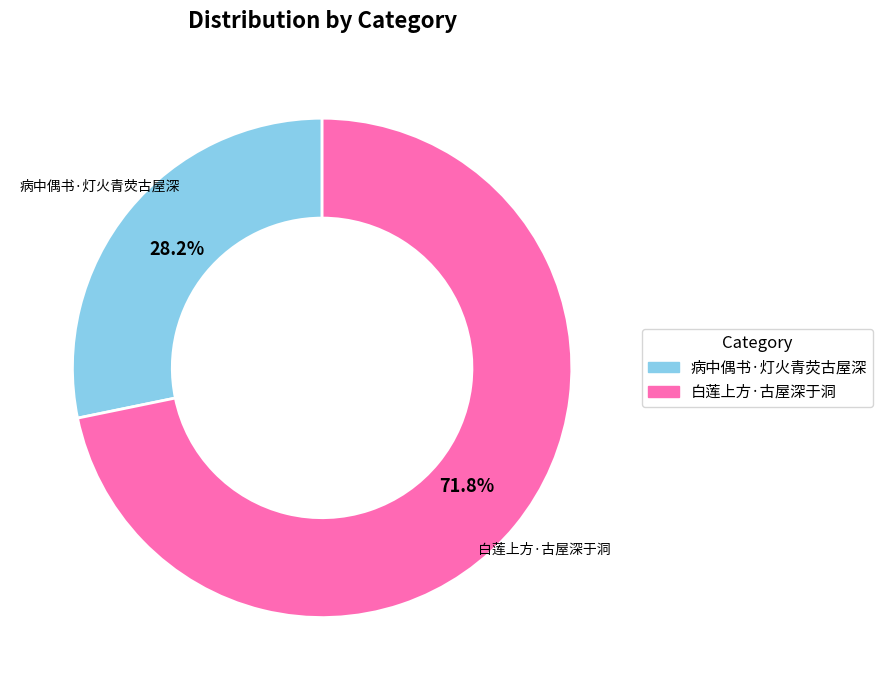

Between 白莲上方·古屋深于洞 and 病中偶书·灯火青荧古屋深, which is larger?

白莲上方·古屋深于洞